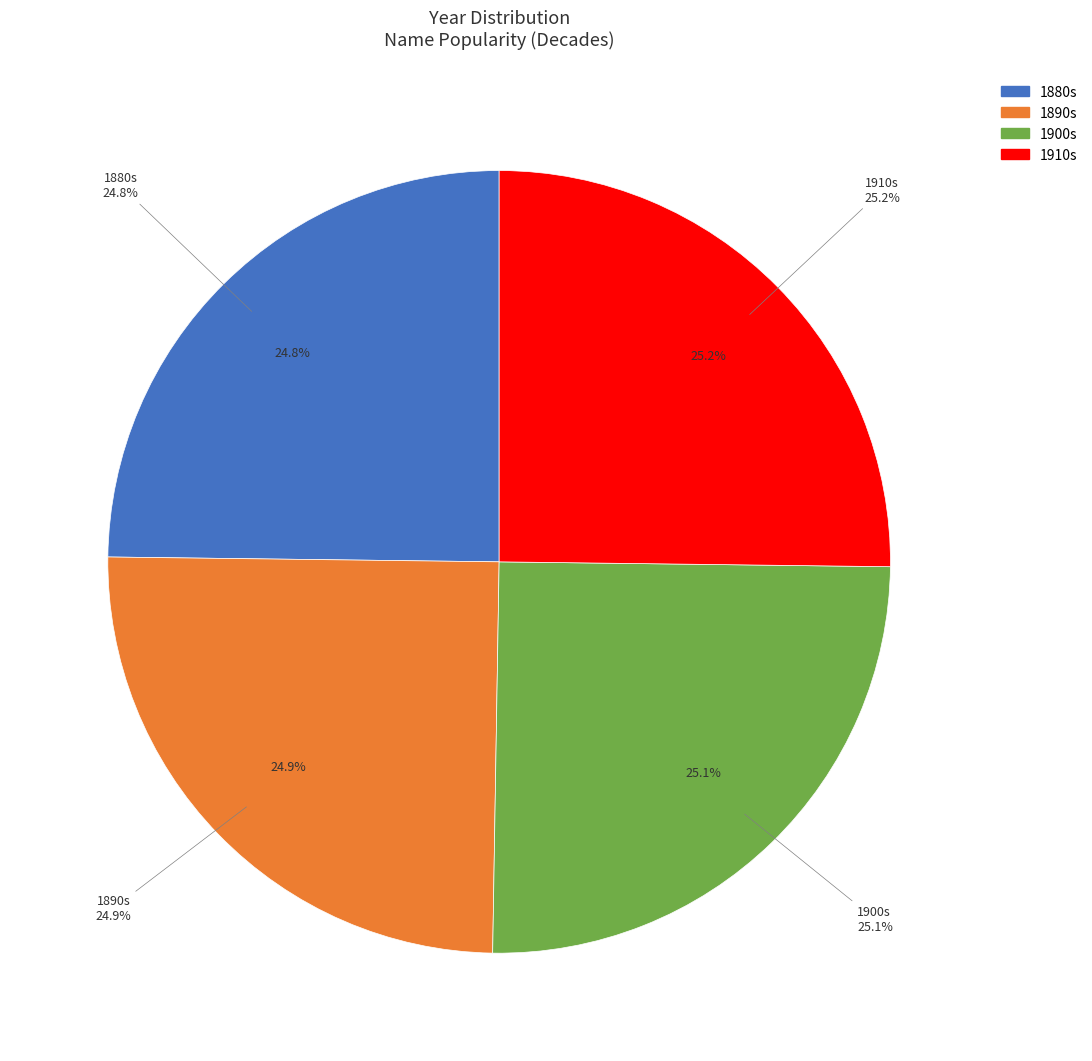

Count the number of slices in the pie.

4